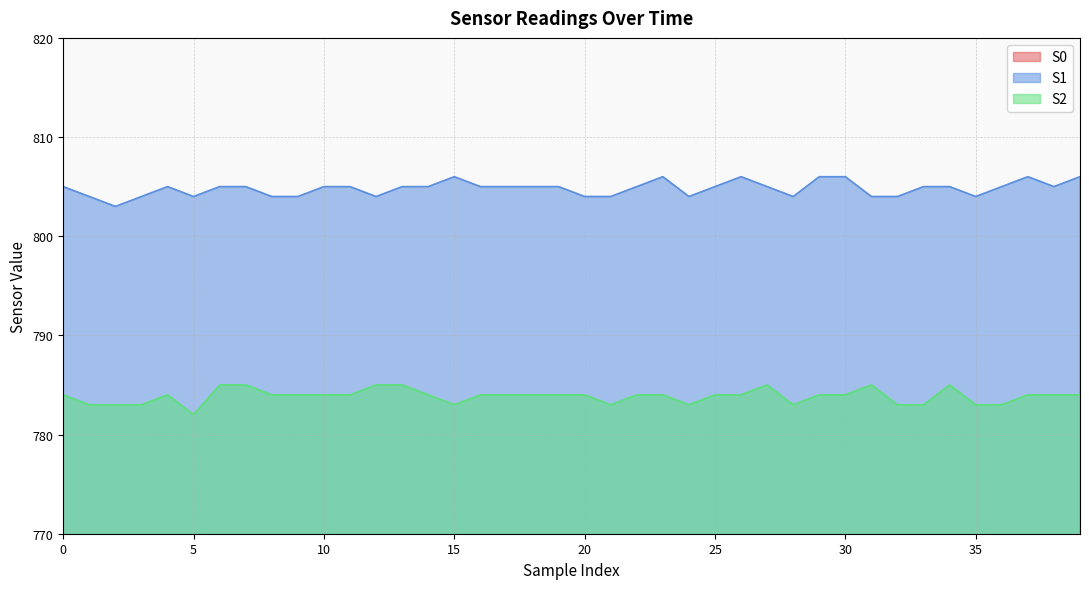

What is the total value across all series at 15?

2337